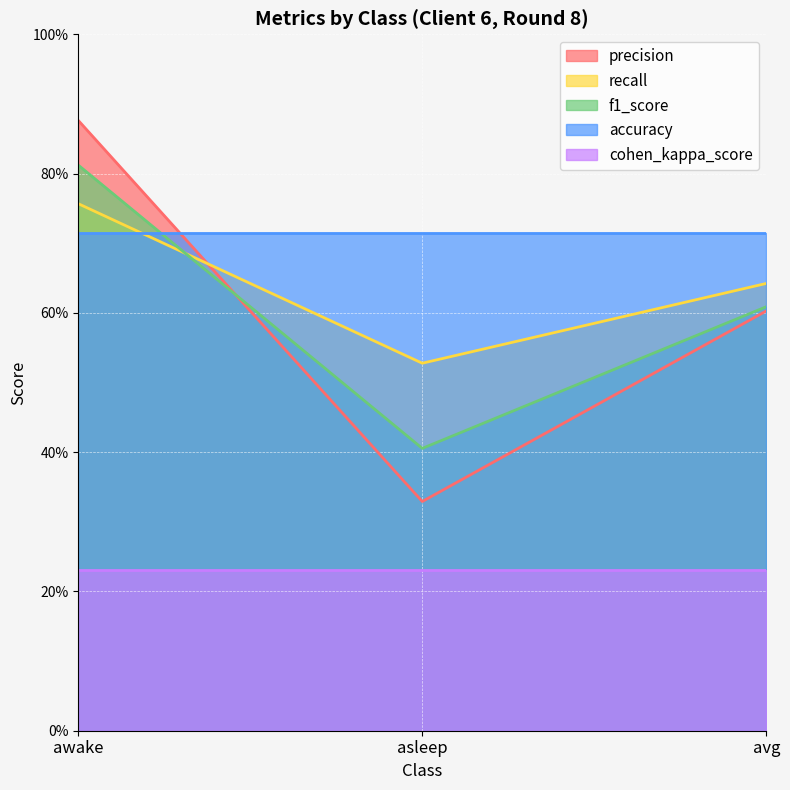

The value of f1_score at awake is 0.4. True or false?

False